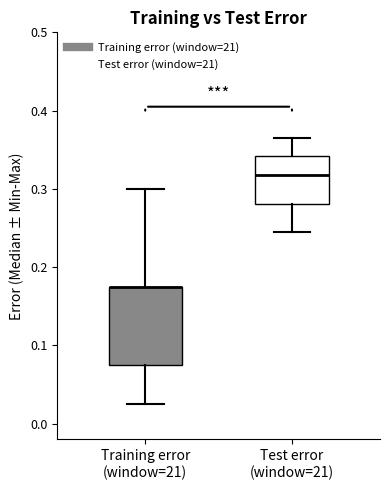

Which box is the tallest, from its lower edge to its upper edge?

Training error (window=21)